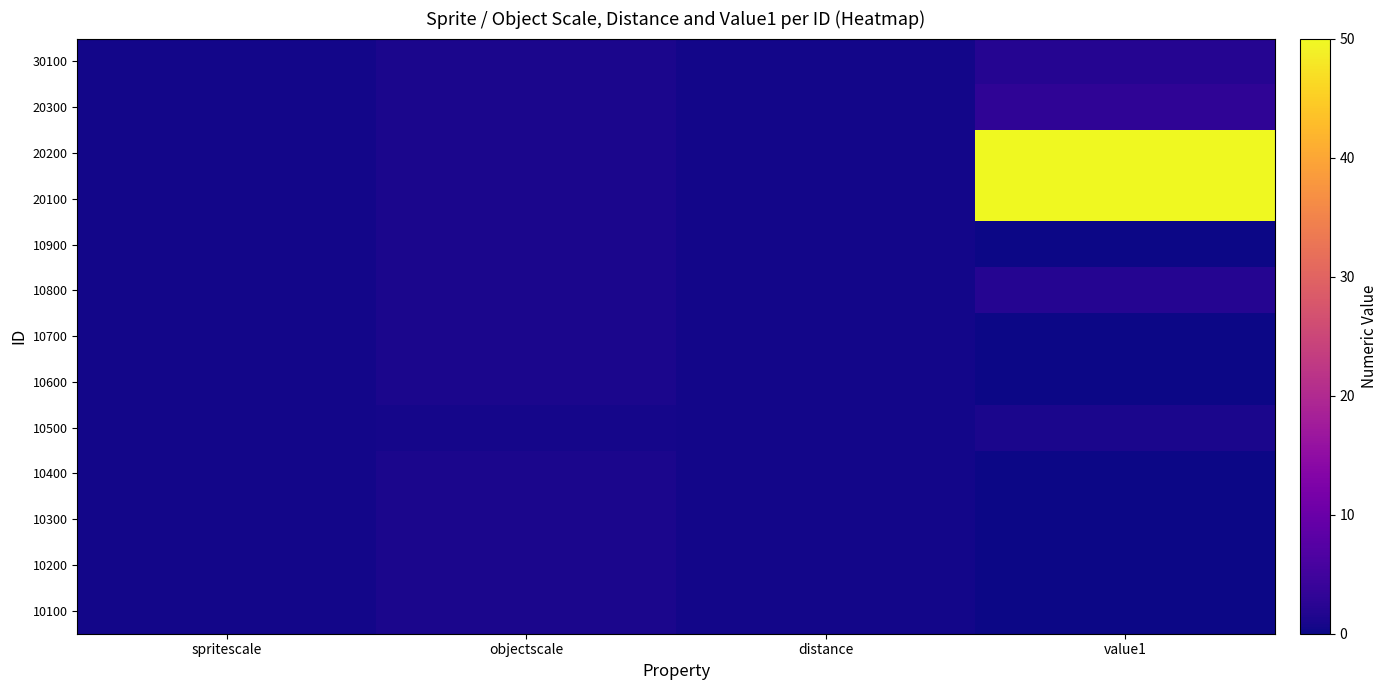

At how many categories does at least one series exceed 8?

1